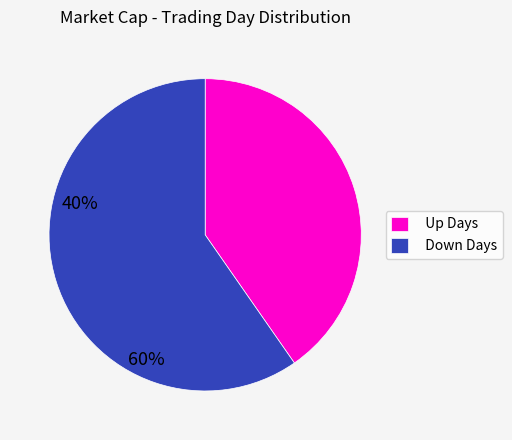

What is the smallest slice in the pie chart?

Up Days